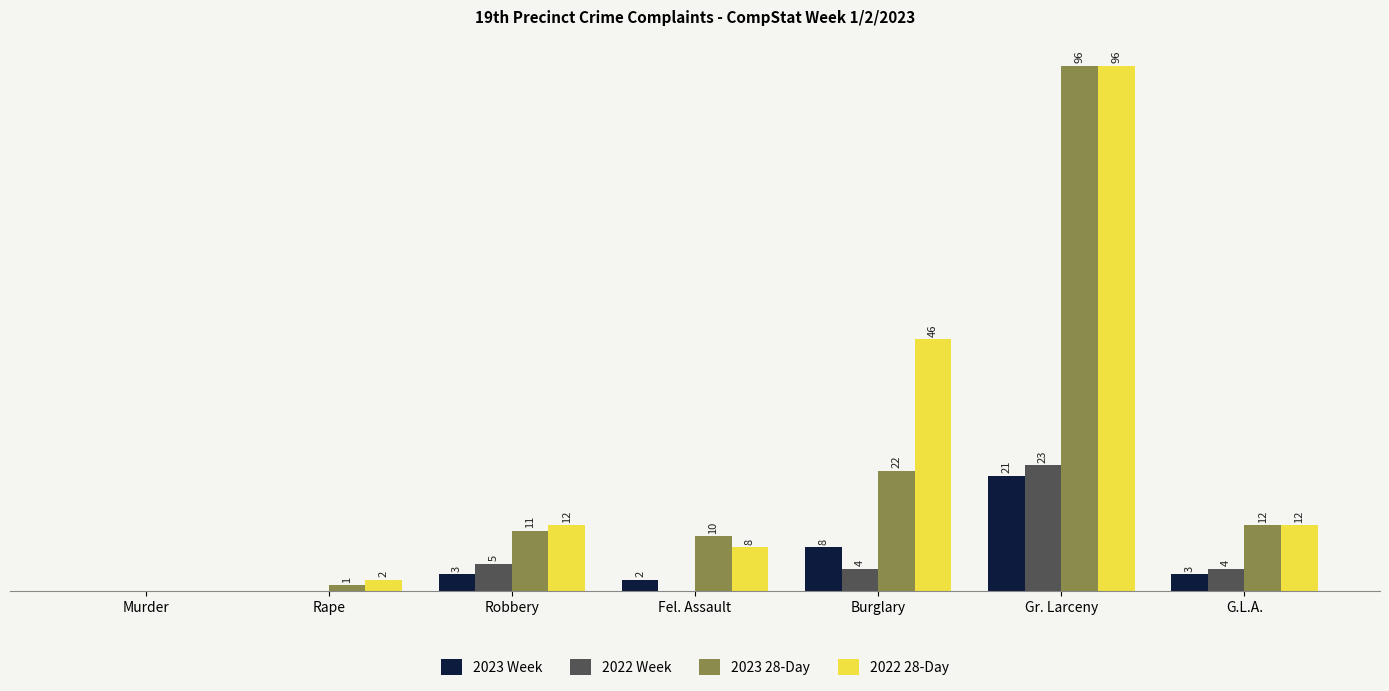

Which series has the largest total across all categories?

2022 28-Day